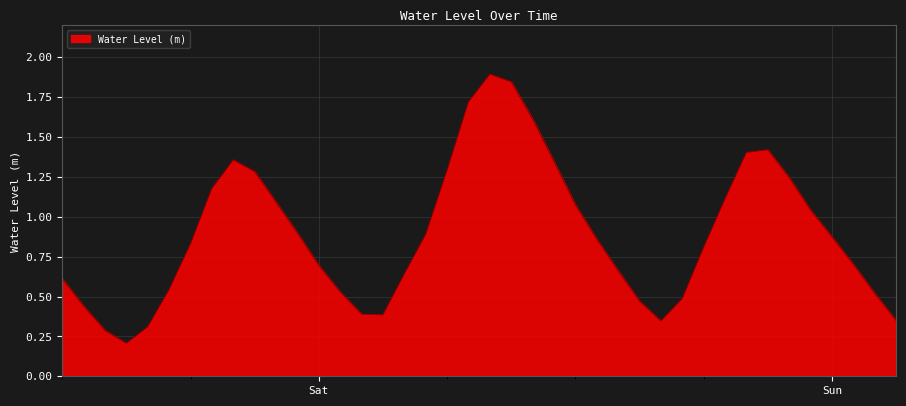

What is the sum of all values?

35.7